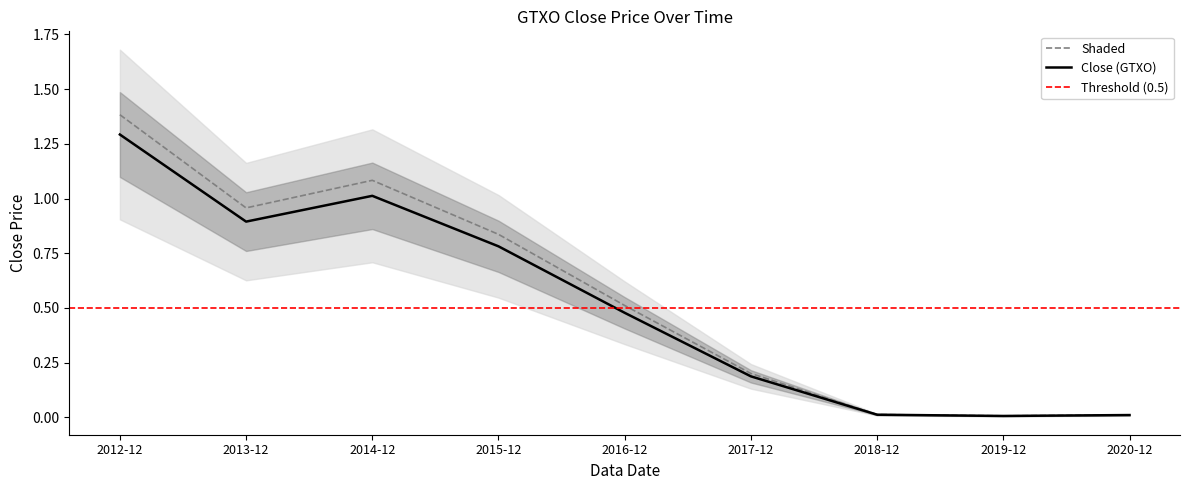

Rank the categories by value from highest to lowest.

2012-12, 2014-12, 2013-12, 2015-12, 2016-12, 2017-12, 2018-12, 2020-12, 2019-12